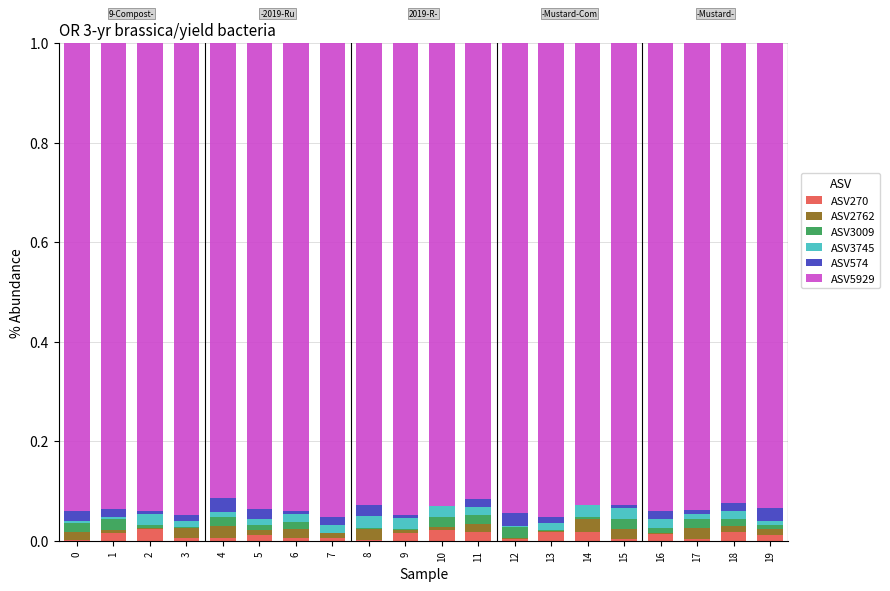

True or false: ASV270 has a value of 0.0 at 16.

True